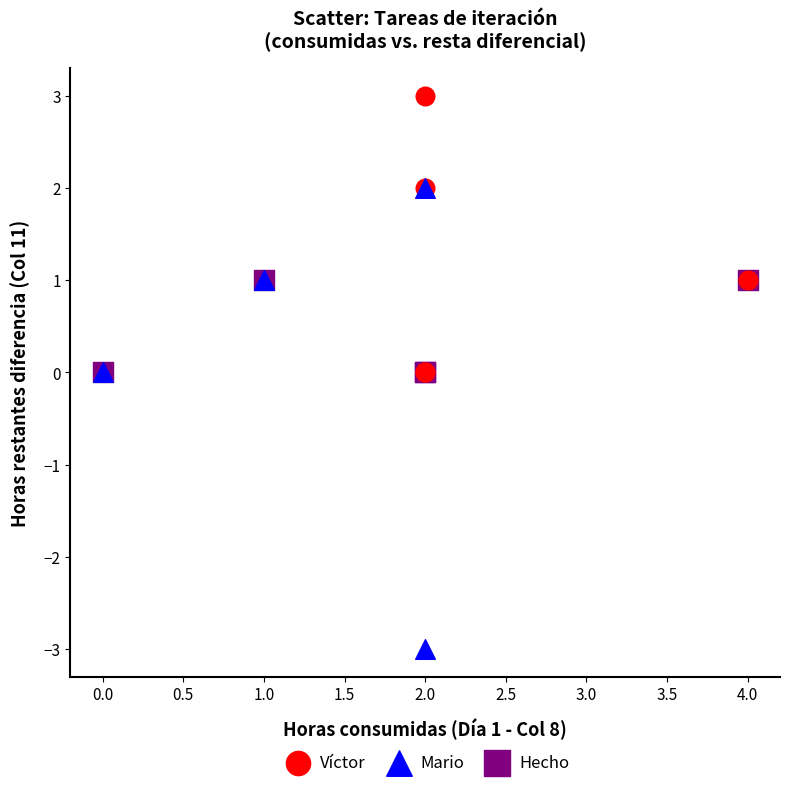

Which series has the largest Y range (max minus min)?

Mario